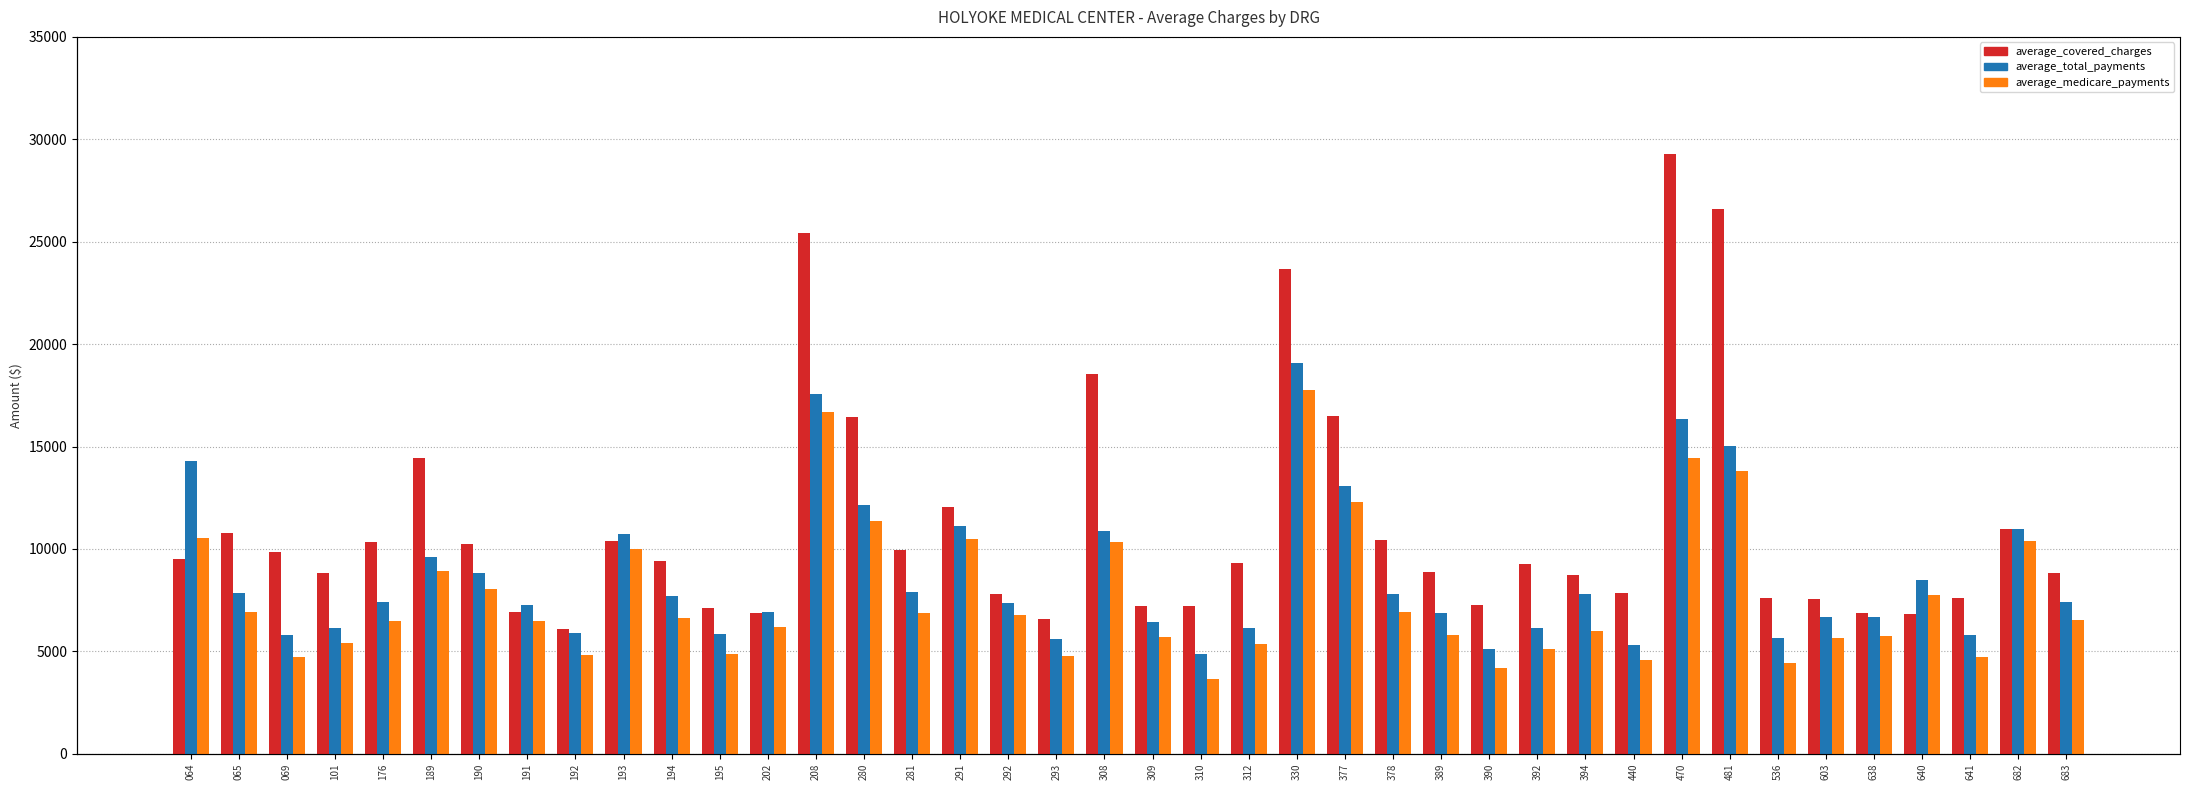

What are all the series names shown in the legend?

average_covered_charges, average_total_payments, average_medicare_payments